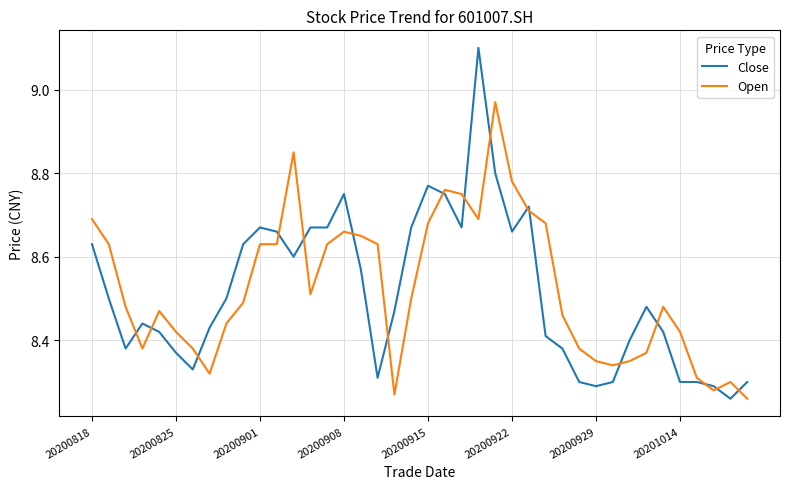

Which series has the widest spread of values?

Close